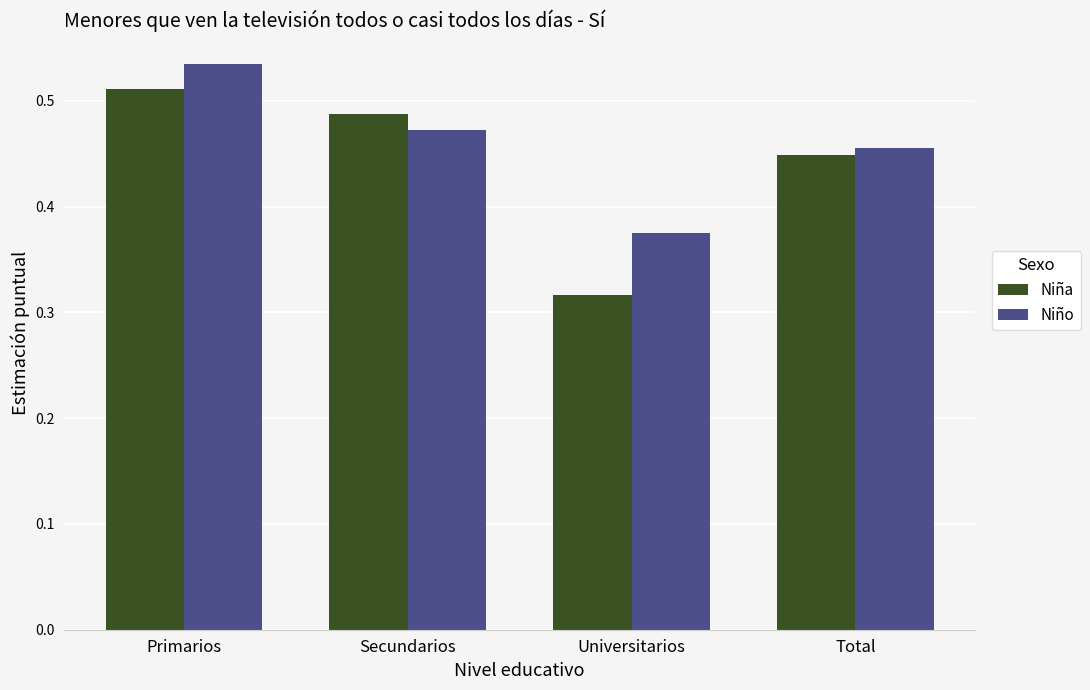

How many bars are there in each group?

2